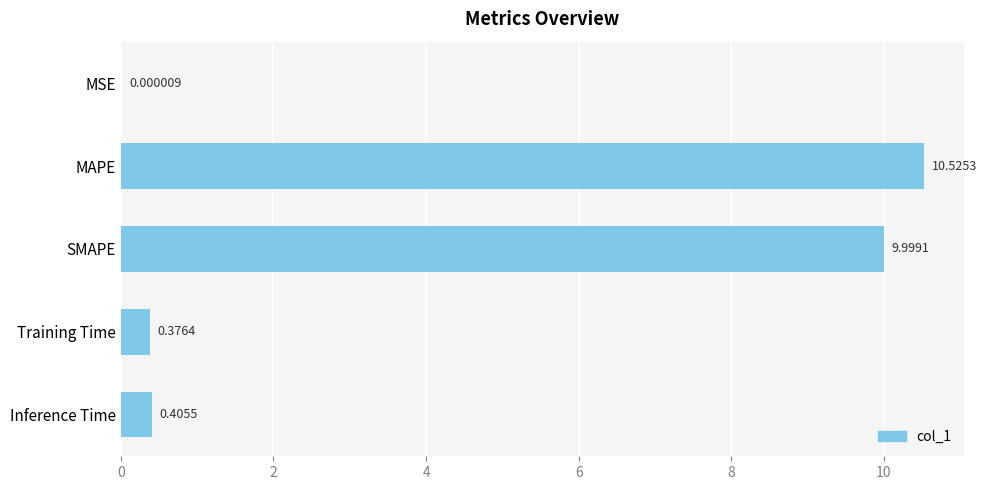

Count the number of data series in this chart.

1